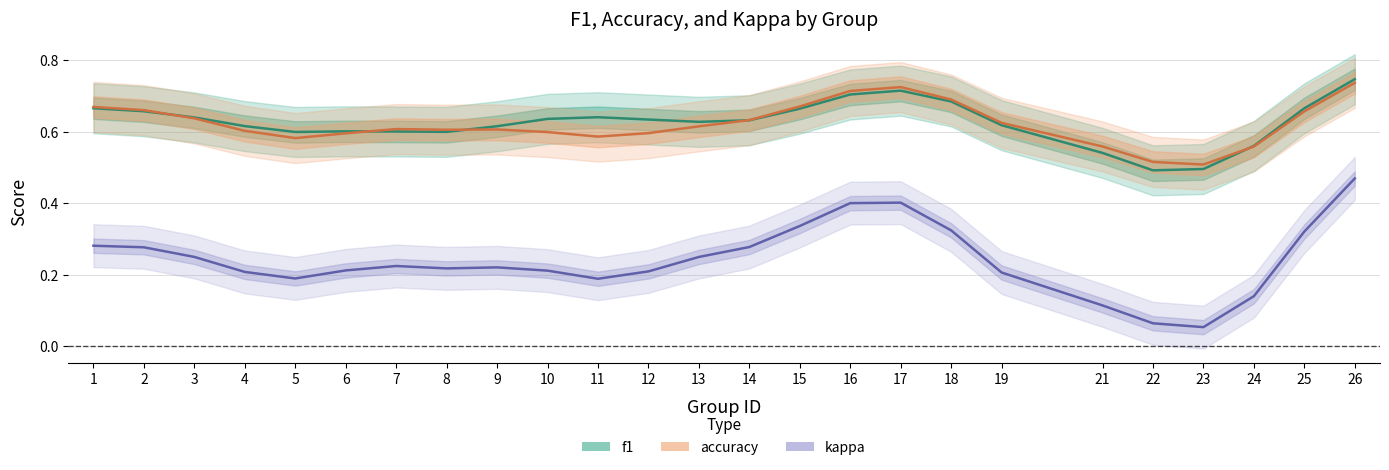

Is it true that kappa equals 0.2 at 19?

True